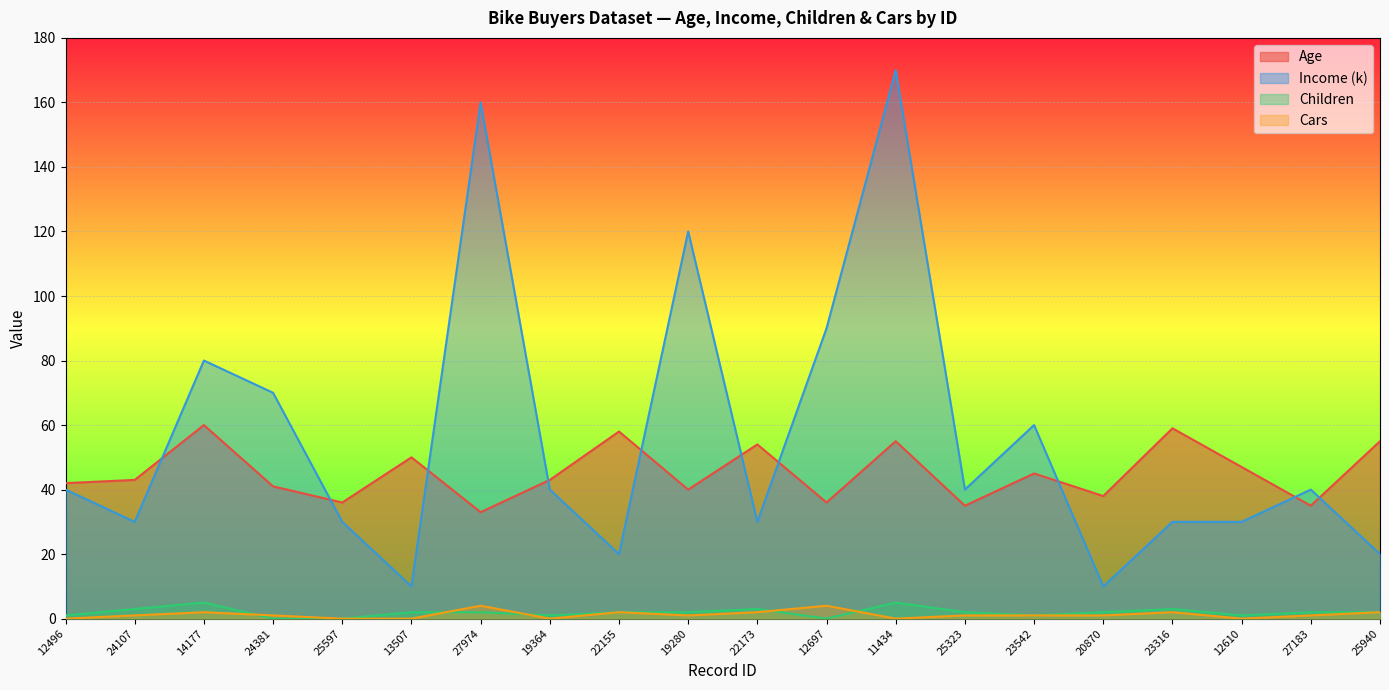

How many lines are shown in the chart?

4